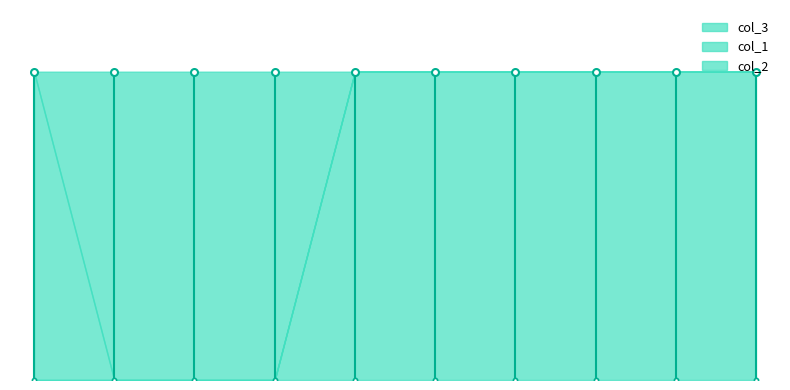

What is the difference between the maximum and minimum values in the col_1 series?

1